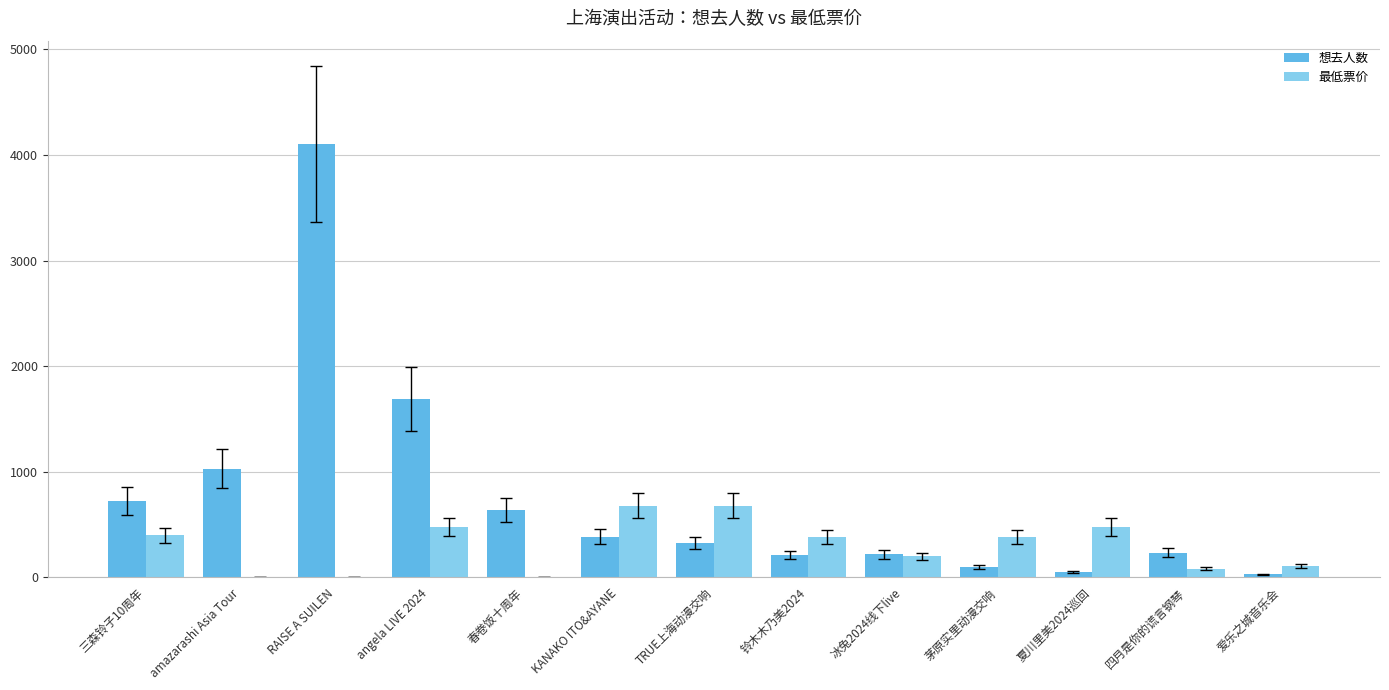

Which series changed the most between 三森铃子10周年 and 茅原实里动漫交响?

想去人数